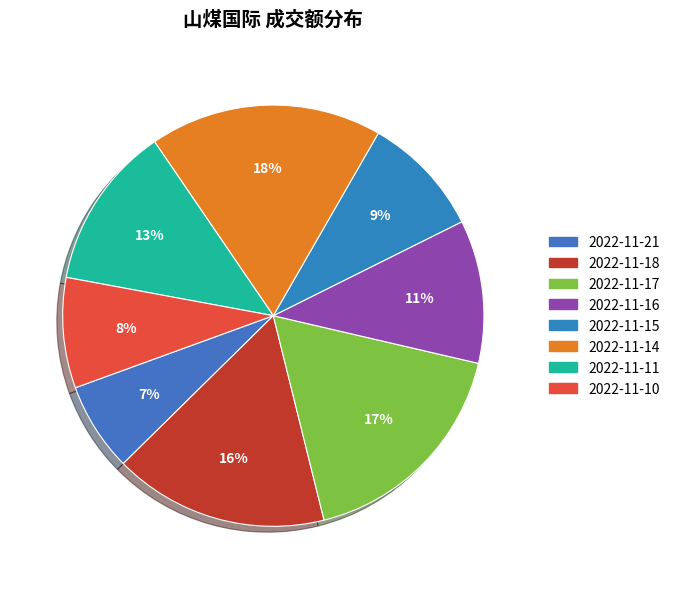

Rank the categories by value from lowest to highest.

2022-11-21, 2022-11-10, 2022-11-15, 2022-11-16, 2022-11-11, 2022-11-18, 2022-11-17, 2022-11-14